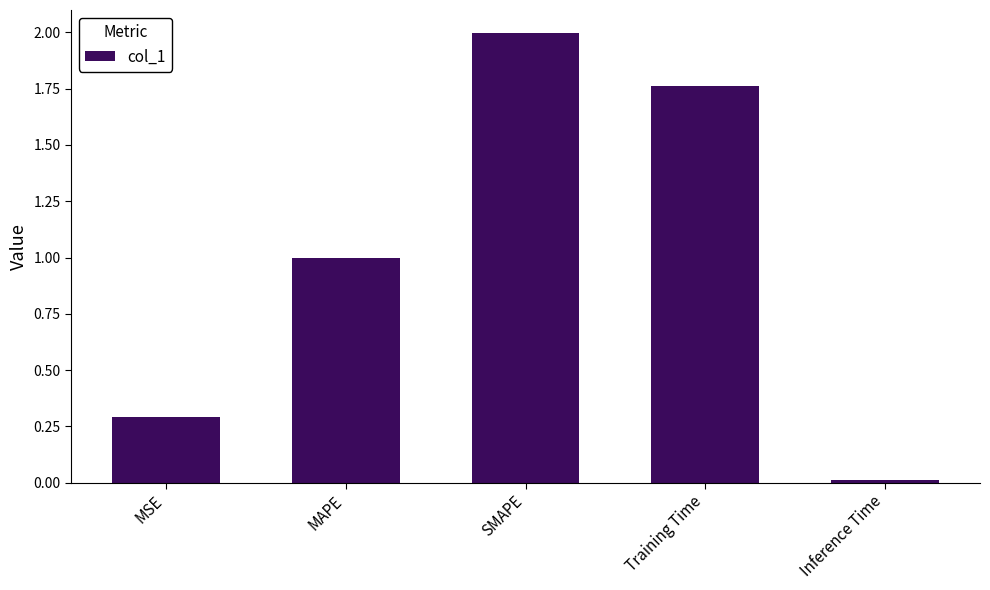

Is it true that the value at MSE is 0.3?

True